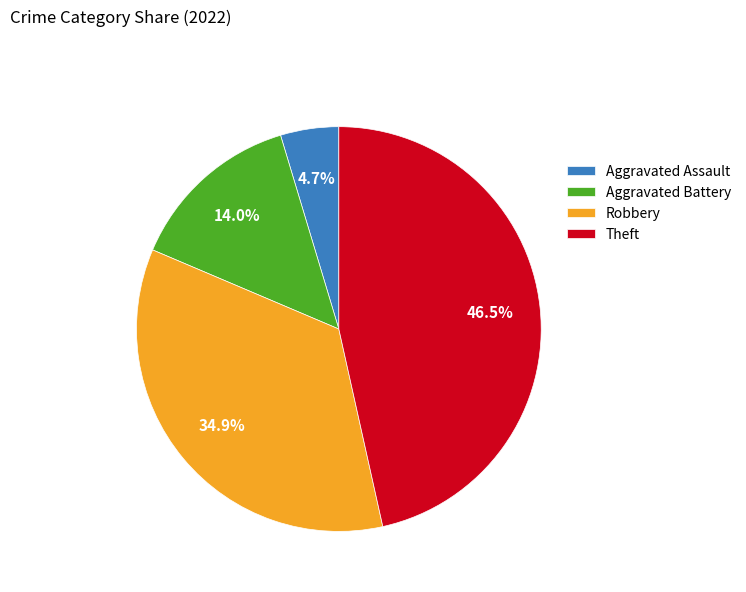

Does any single category account for the majority?

No